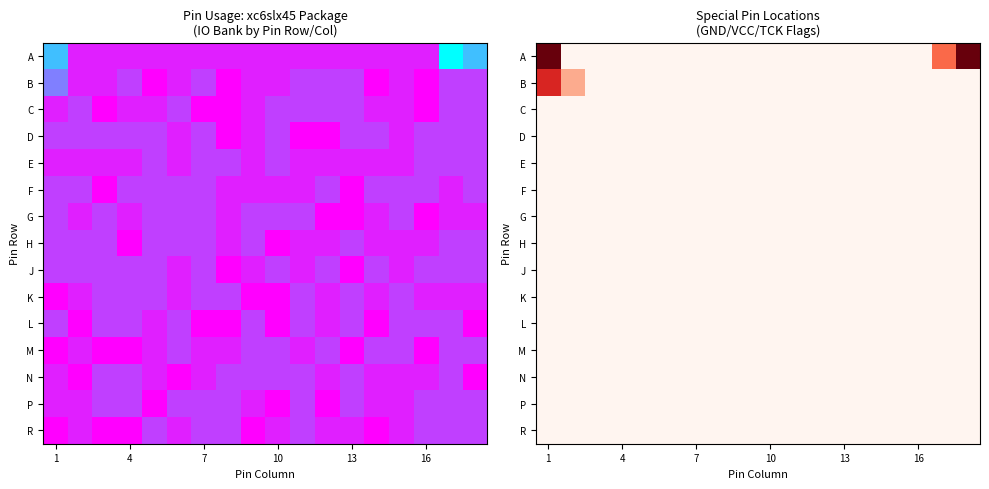

At how many categories does at least one series exceed 0?

4